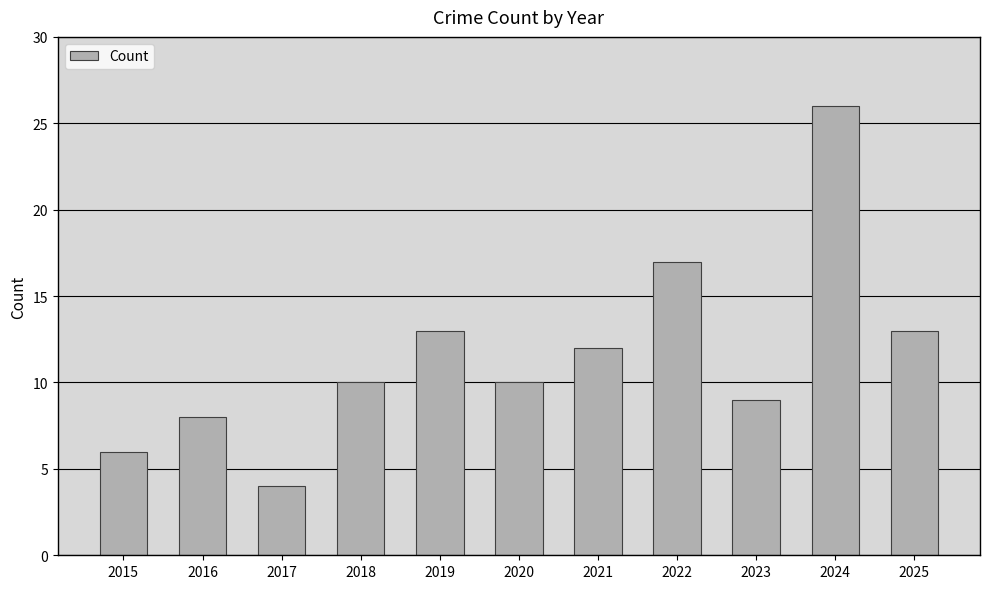

Which category has the highest value across all series?

2024